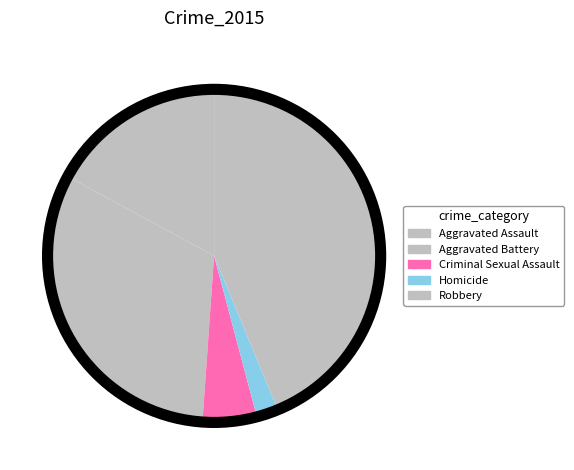

How many slices are in this pie chart?

5